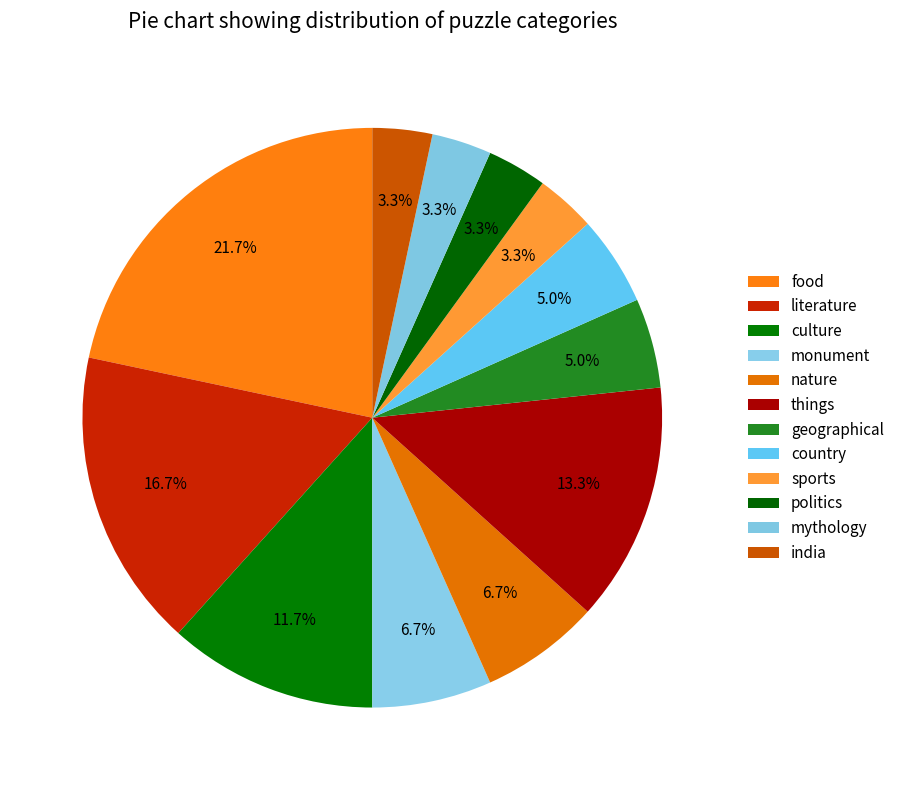

Does sports represent more than half of the total?

No